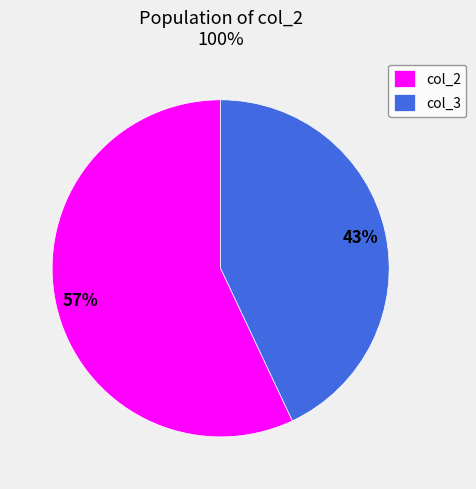

What percentage is the col_3 slice, to the nearest percent?

43%